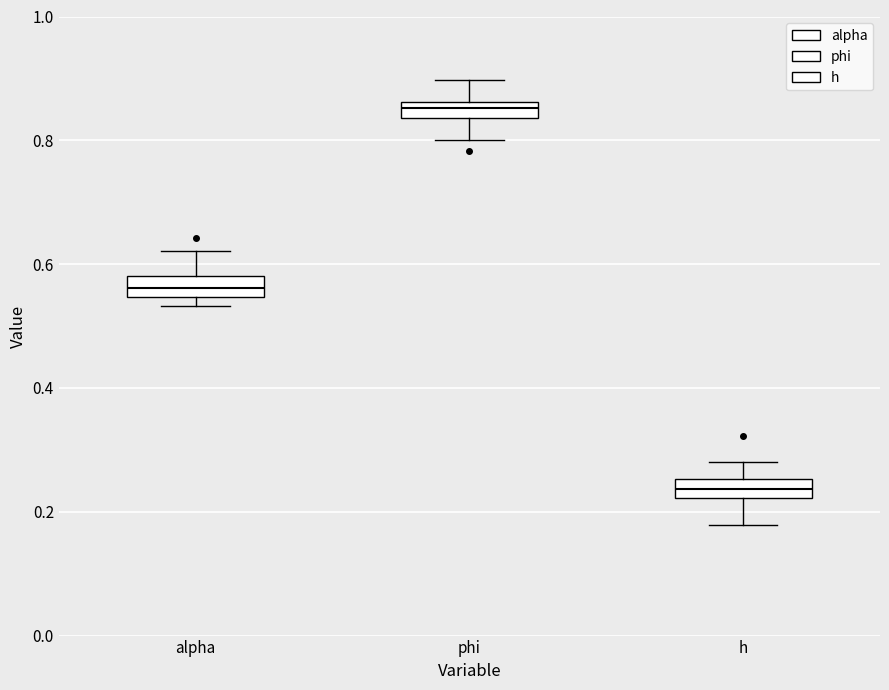

Which box has the highest median line?

phi